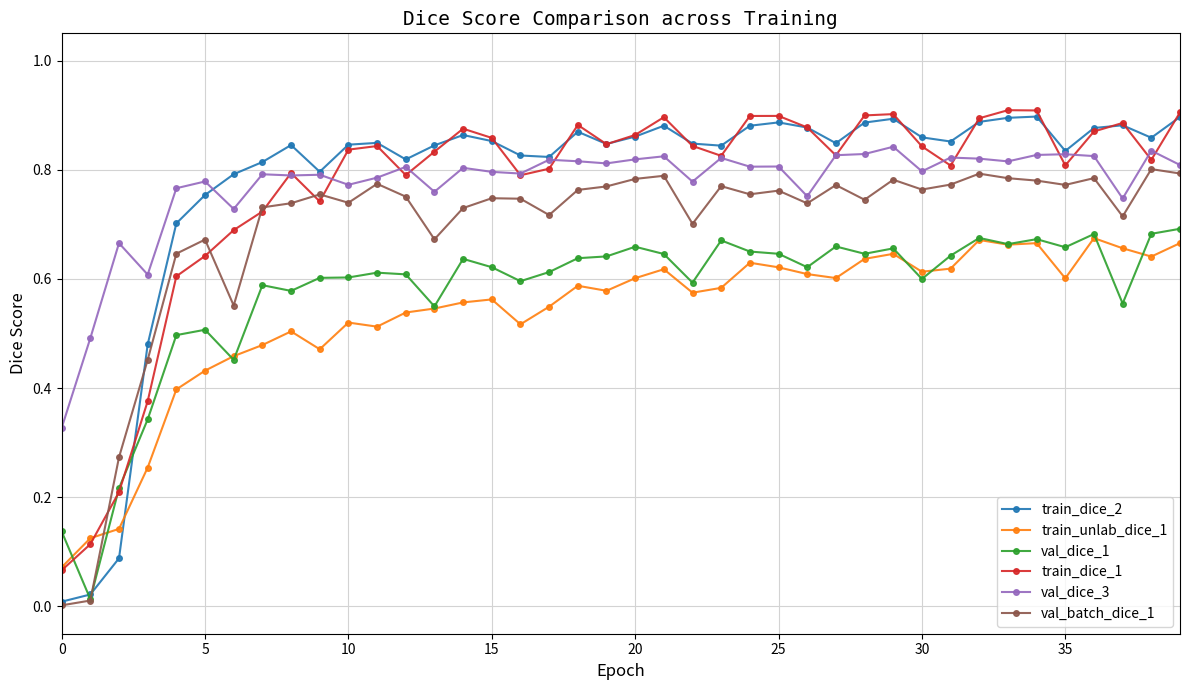

True or false: val_dice_3 and train_unlab_dice_1 intersect in this chart.

False